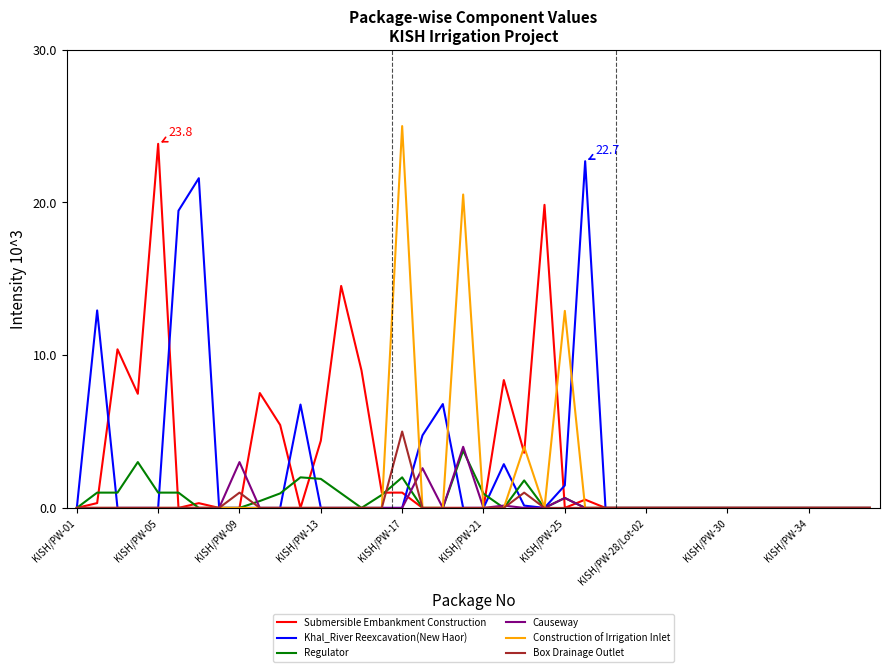

True or false: Regulator and Box Drainage Outlet cross at least once.

True